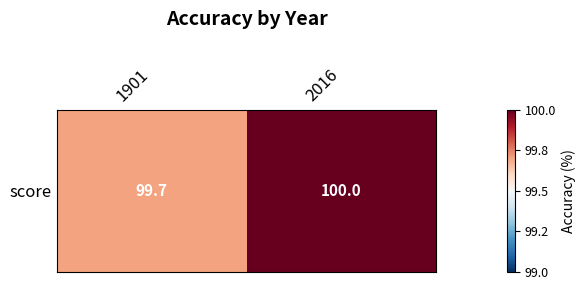

Reading left to right, list all the values displayed in this chart.

1901=99.7	2016=100.0